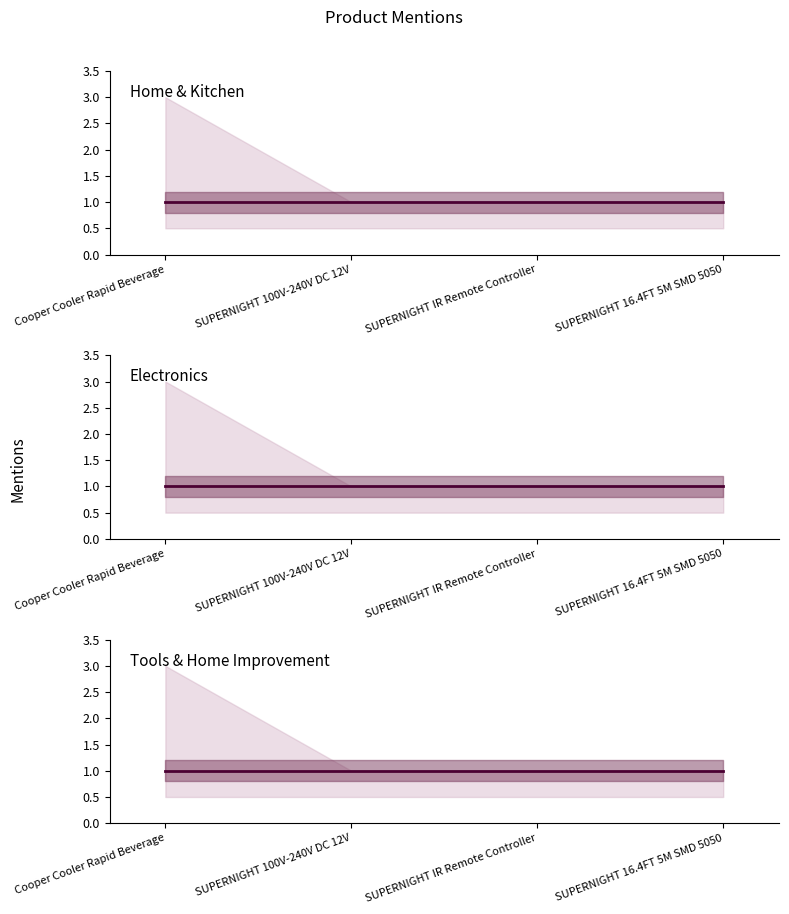

Reading left to right, transcribe all the data shown in this chart.

subreddit_mentions: Cooper Cooler Rapid Beverage=1	SUPERNIGHT 100V-240V DC 12V=1	SUPERNIGHT IR Remote Controller=1	SUPERNIGHT 16.4FT 5M SMD 5050=1
total_mentions: Cooper Cooler Rapid Beverage=3	SUPERNIGHT 100V-240V DC 12V=1	SUPERNIGHT IR Remote Controller=1	SUPERNIGHT 16.4FT 5M SMD 5050=1